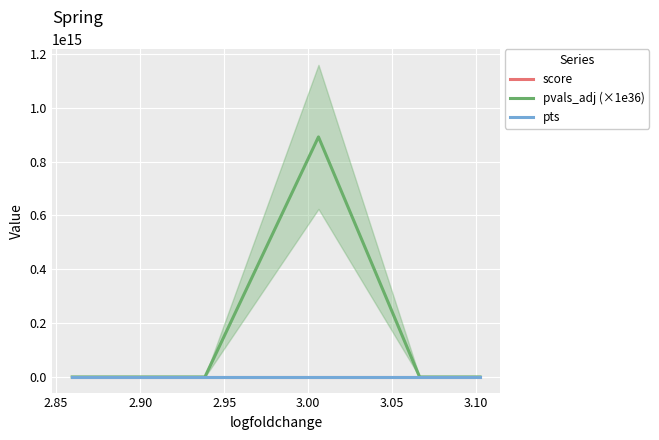

List the series in order of their peak value, lowest first.

pts, score, pvals_adj (×1e36)